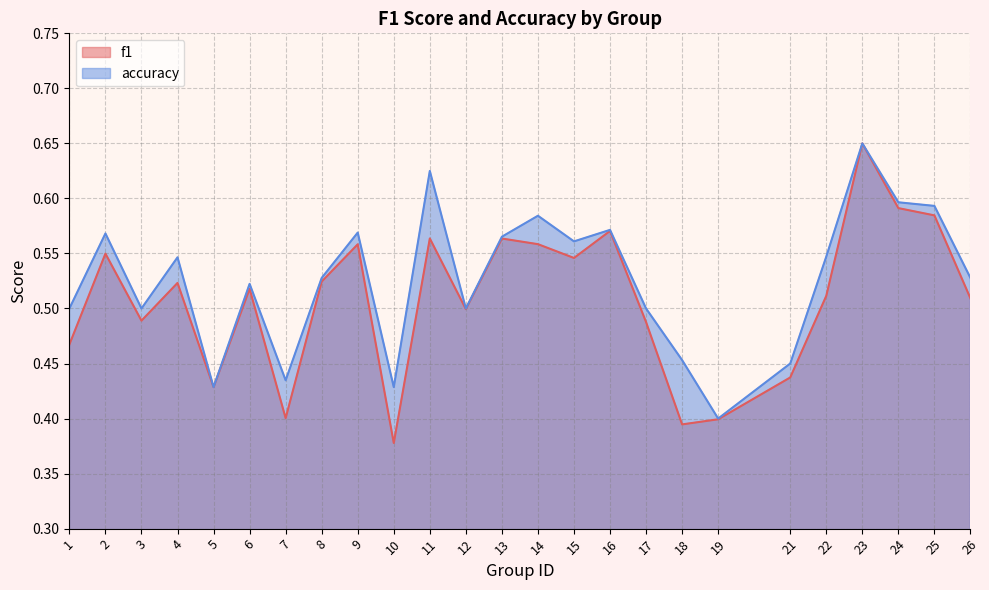

True or false: f1 has more than 2 points higher than both neighbors.

True